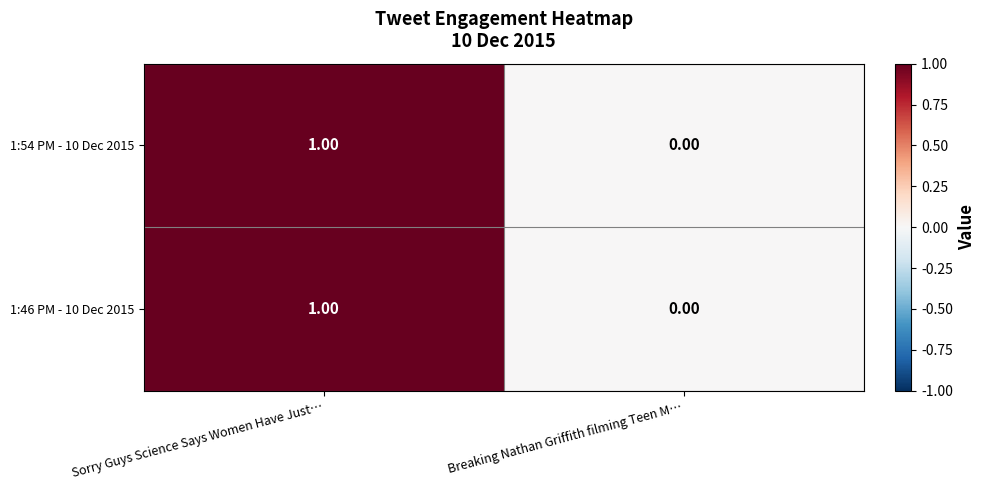

At which category is the sum across all series the highest?

Sorry Guys Science Says Women Have Just…